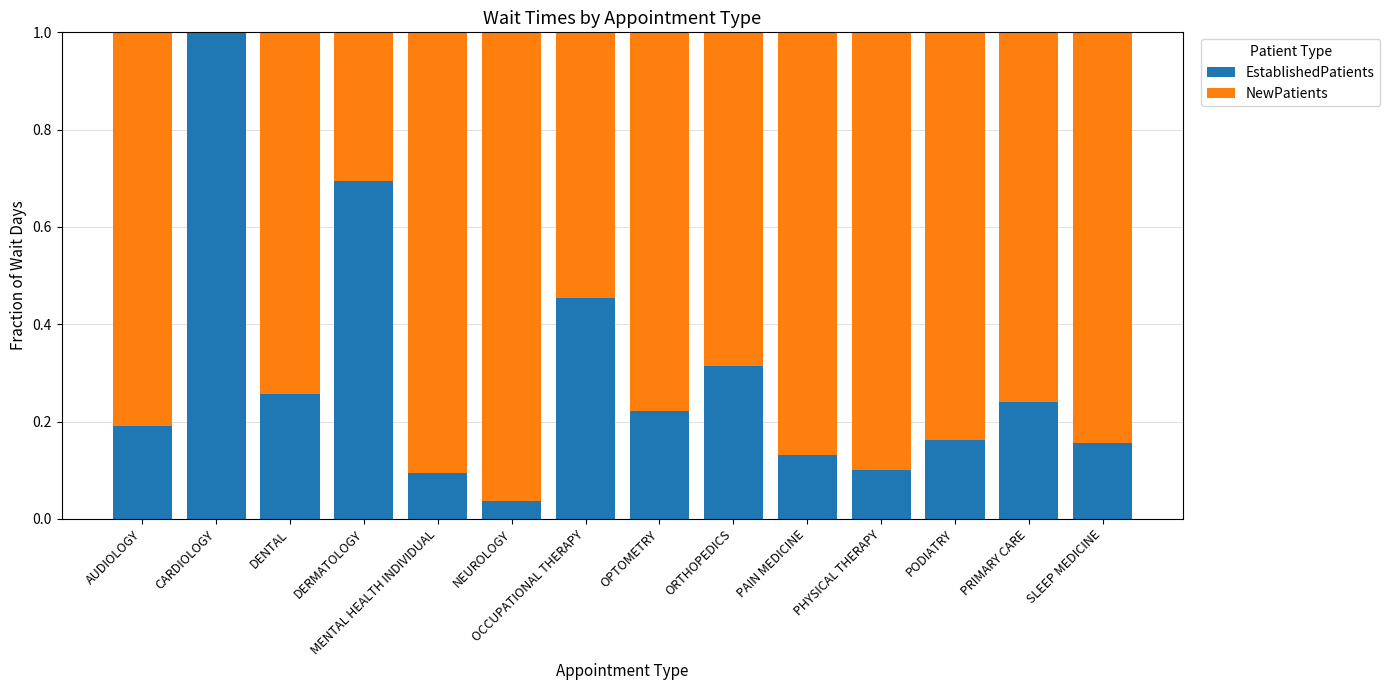

True or false: EstablishedPatients has a value of 0.7 at OCCUPATIONAL THERAPY.

False